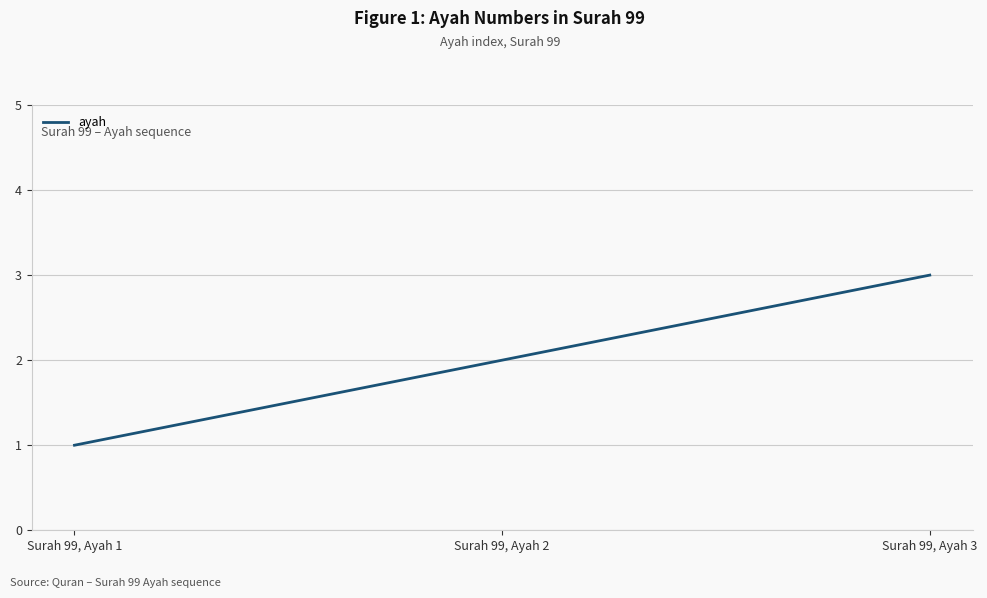

The value at Surah 99, Ayah 3 is 5. True or false?

False